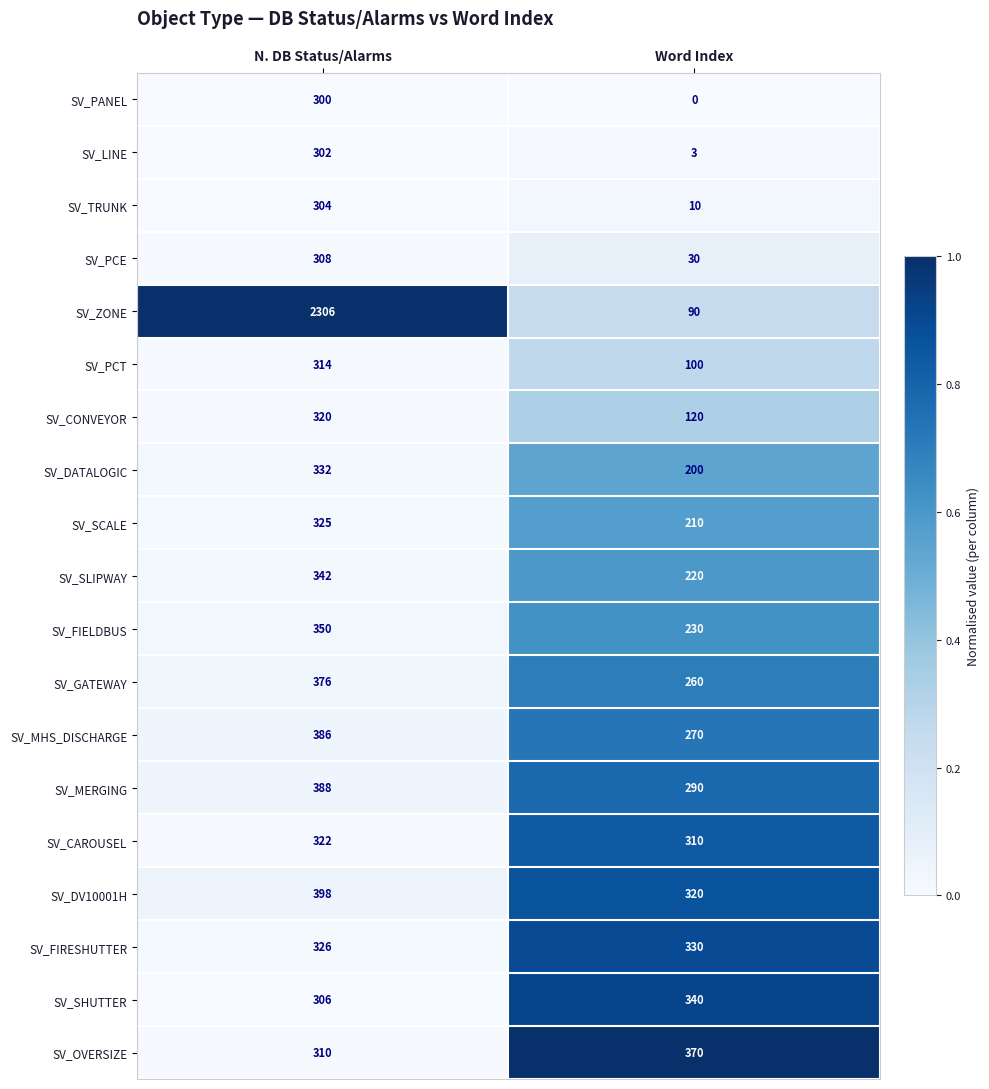

What is the difference between the maximum and minimum values in the SV_FIELDBUS series?

120